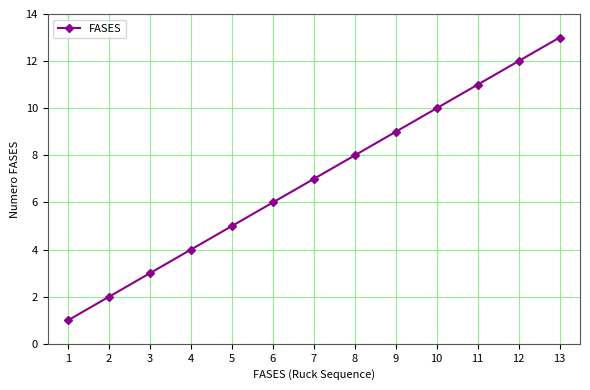

What is the maximum value shown in the chart?

13